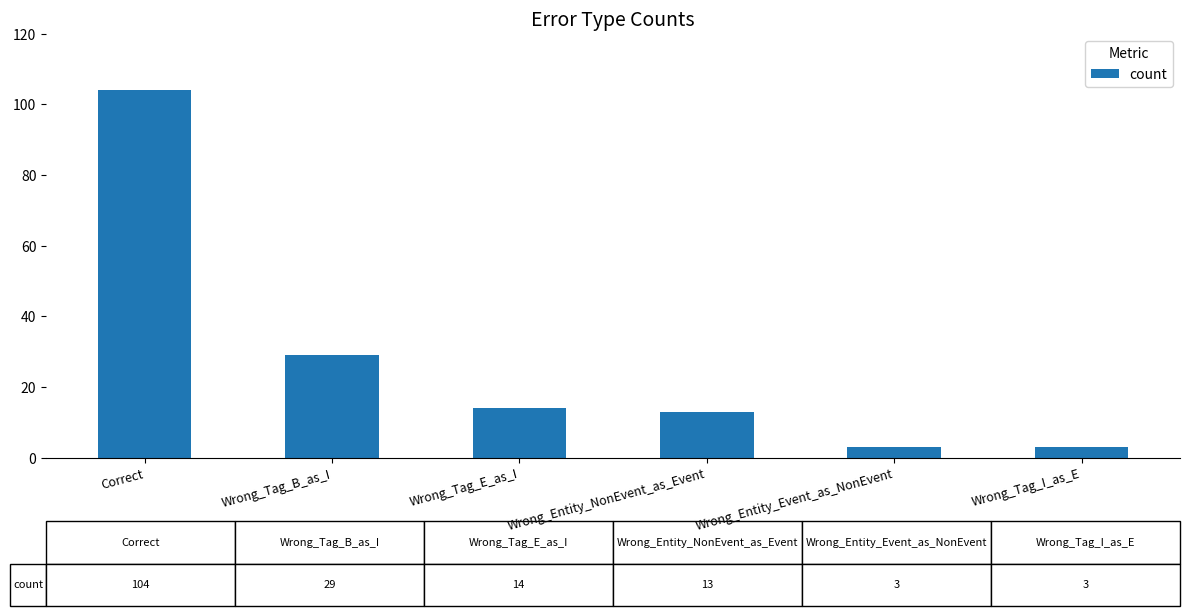

What is the sum of the values at Wrong_Tag_E_as_I and Wrong_Entity_Event_as_NonEvent?

17